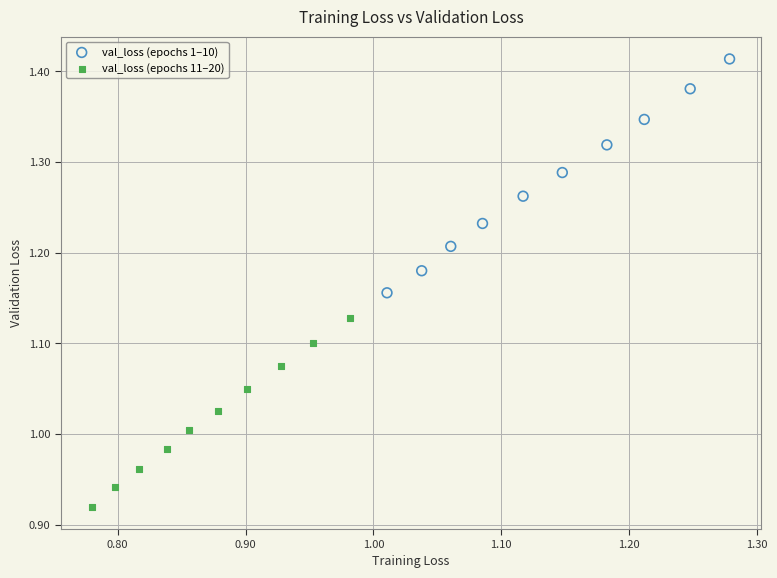

Which series has the widest spread of Y values?

val_loss (epochs 1–10)